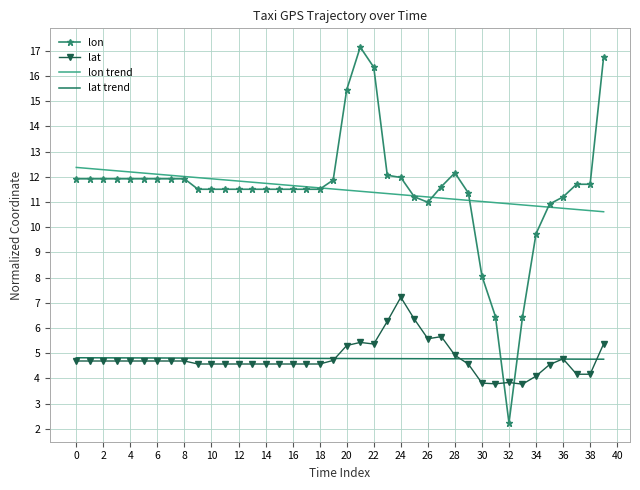

List the series in order of their peak value, highest first.

lon, lon trend, lat, lat trend